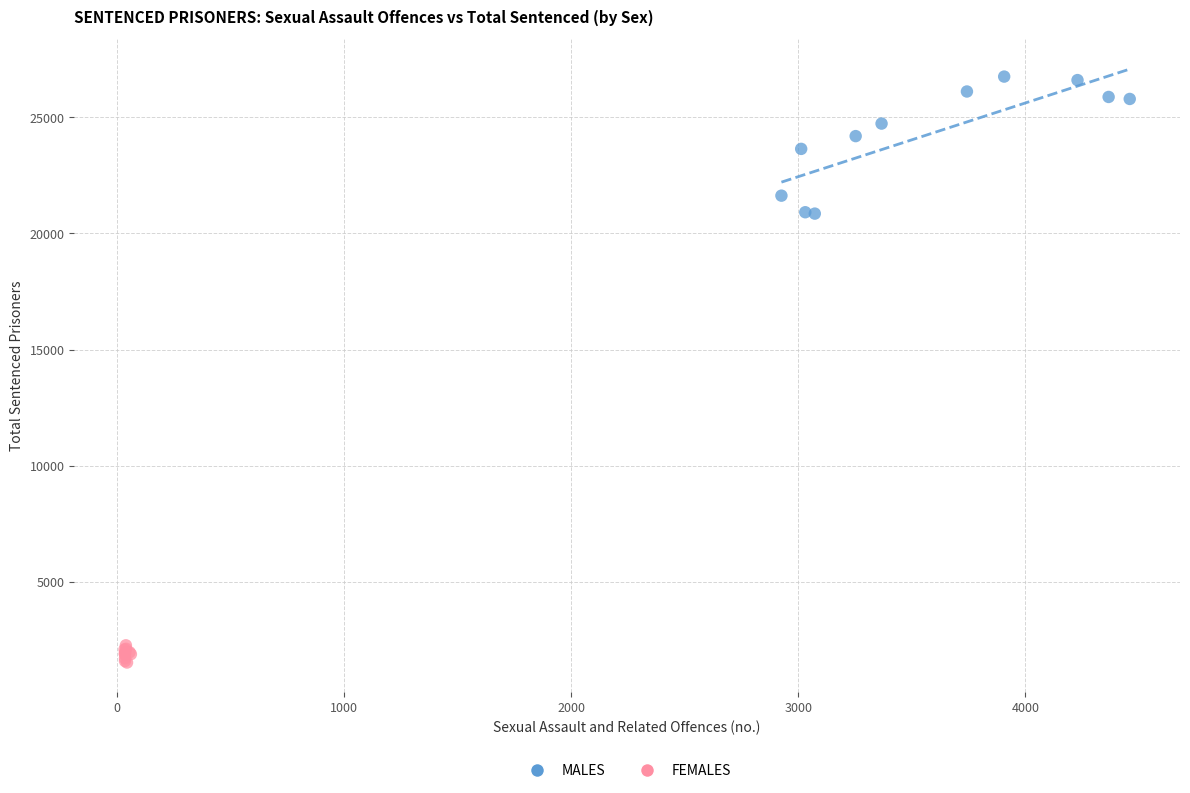

Which series reaches the maximum Y coordinate?

MALES